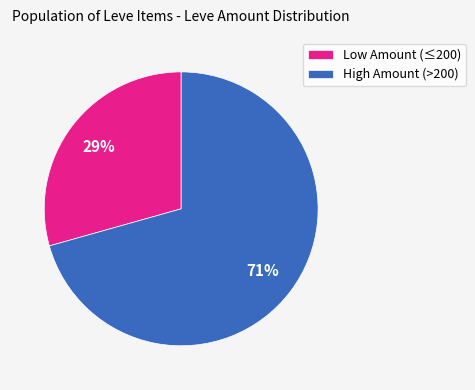

Is there a majority slice in this chart?

Yes